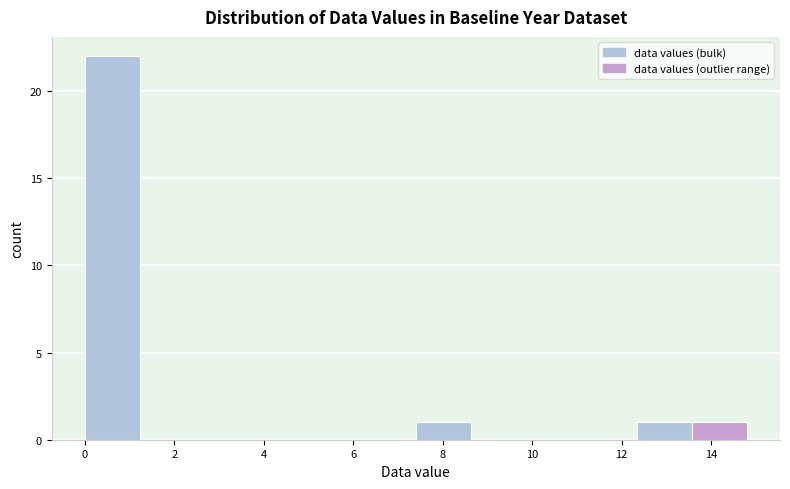

How tall is the bar that spans 7.4 to 8.6 on the x-axis? Neither the bar edges nor the heights are printed on the chart, so give them approximately, as read against the axes.

1